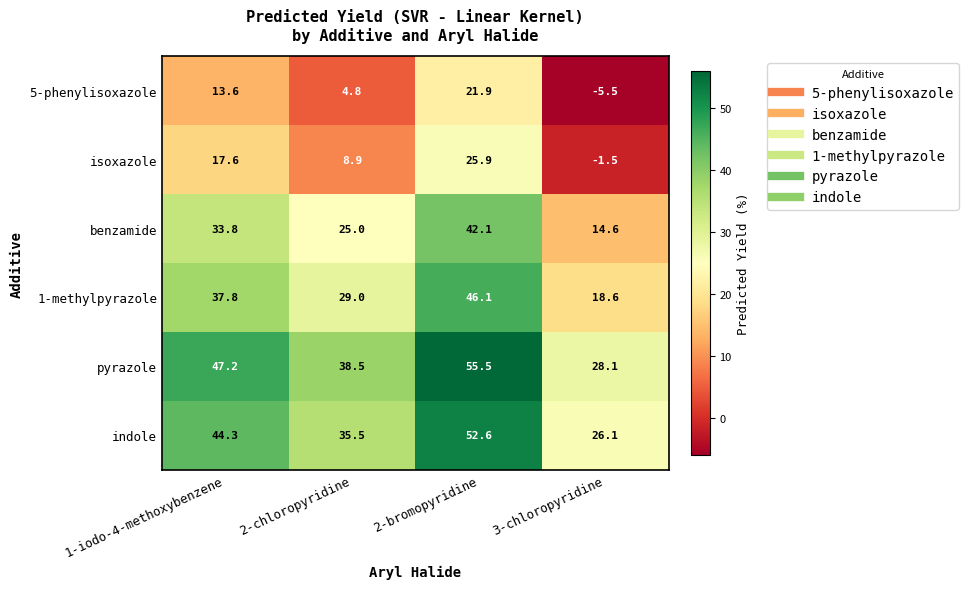

The benzamide series shows 12.1 at 2-chloropyridine. True or false?

False